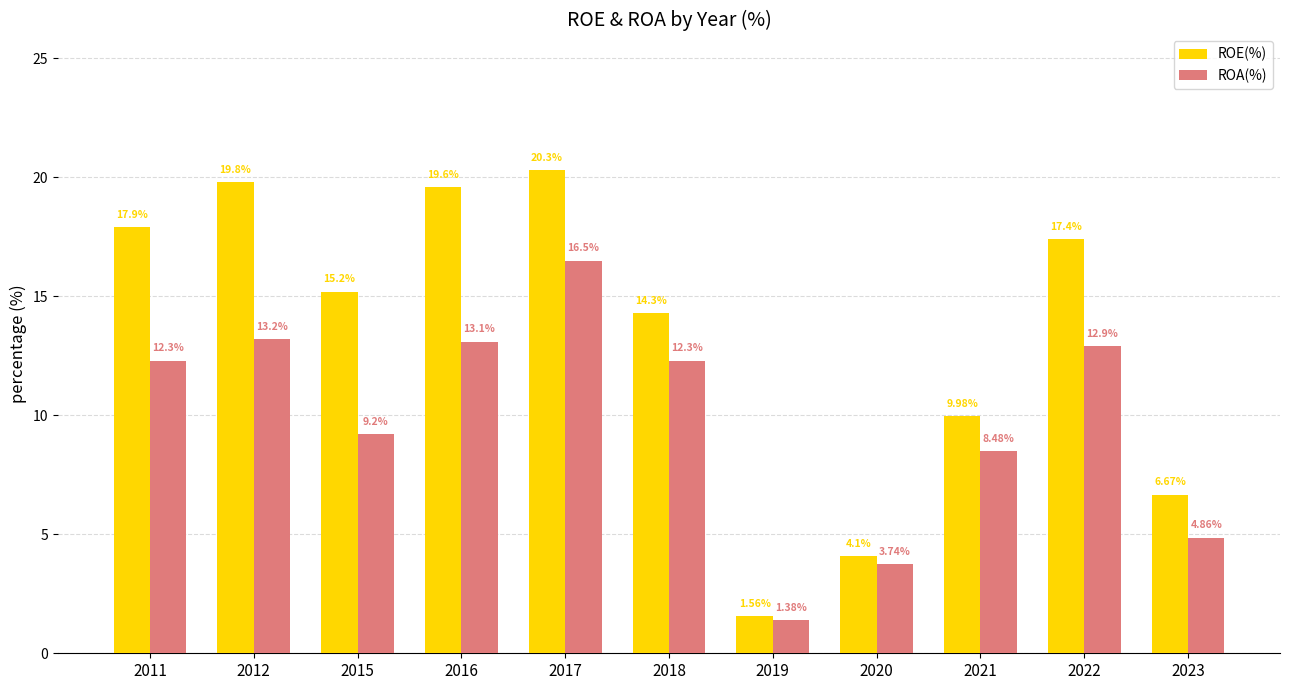

What are all the series names shown in the legend?

ROE(%), ROA(%)